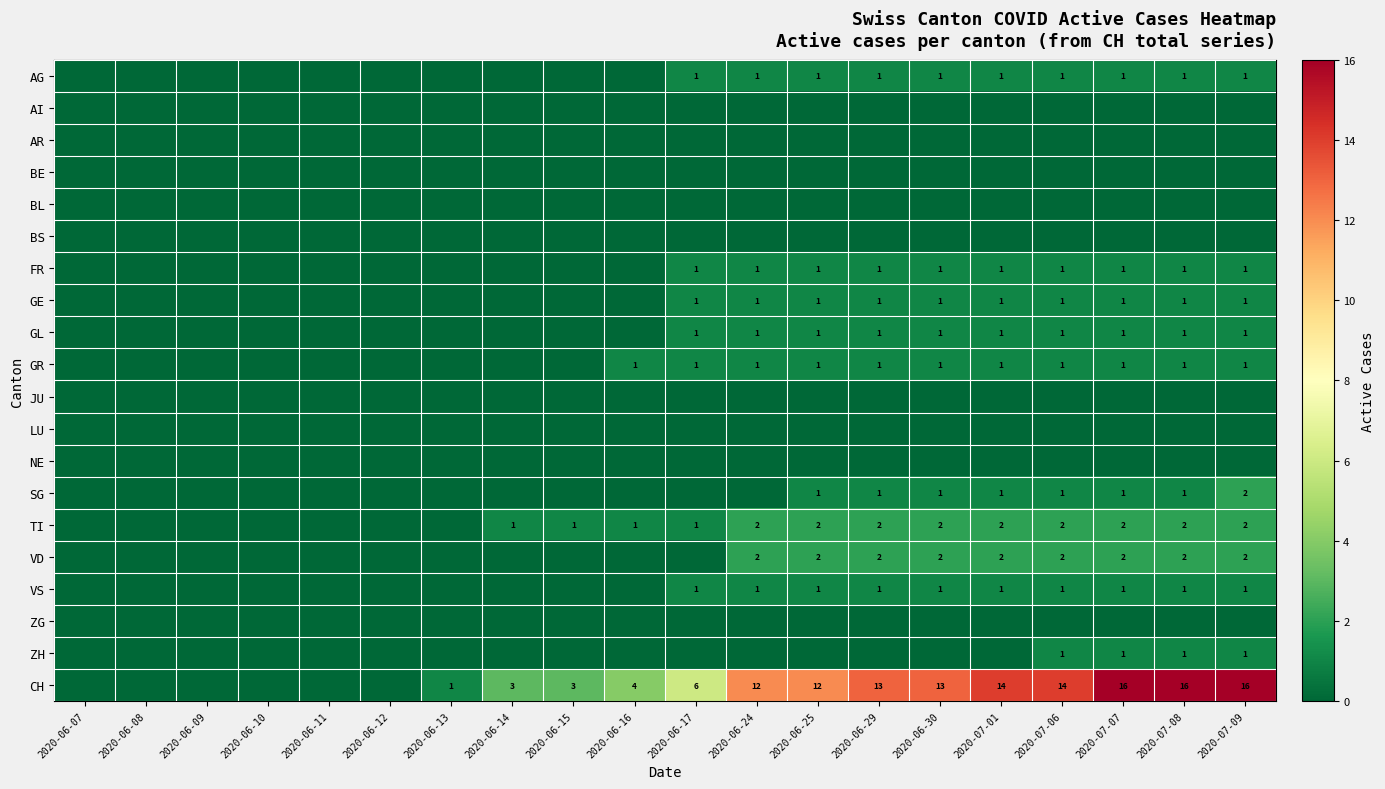

What is the sum of the CH values at 2020-06-15 and 2020-06-16?

7